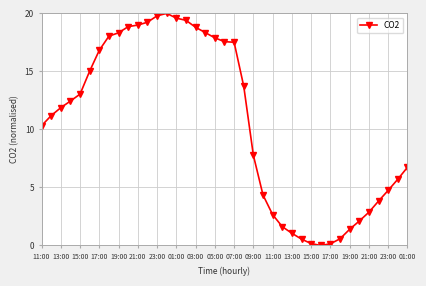

What is the value of the 4th point from the left?

12.4